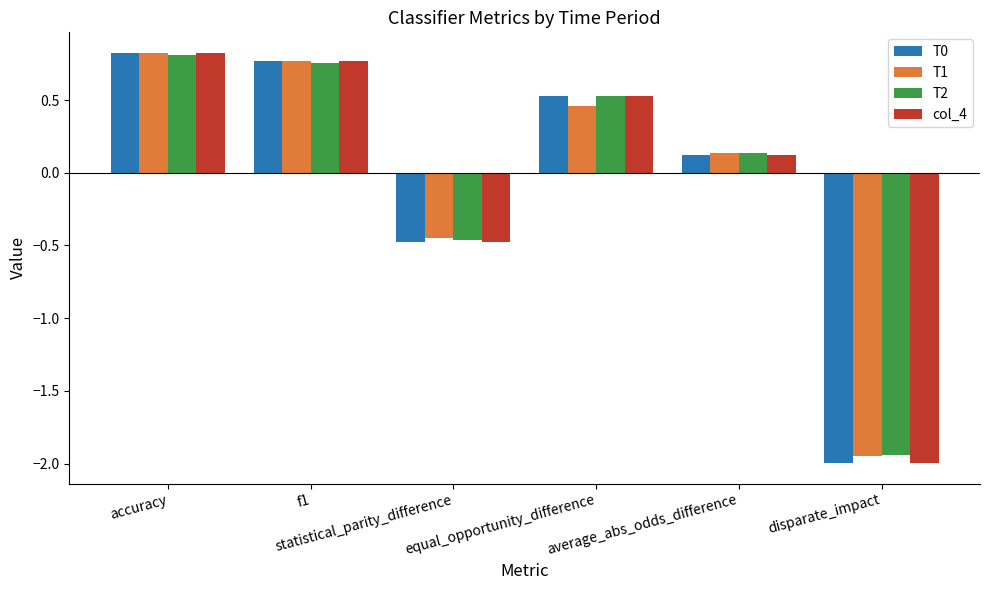

Where is col_4 nearest to the value 0?

average_abs_odds_difference